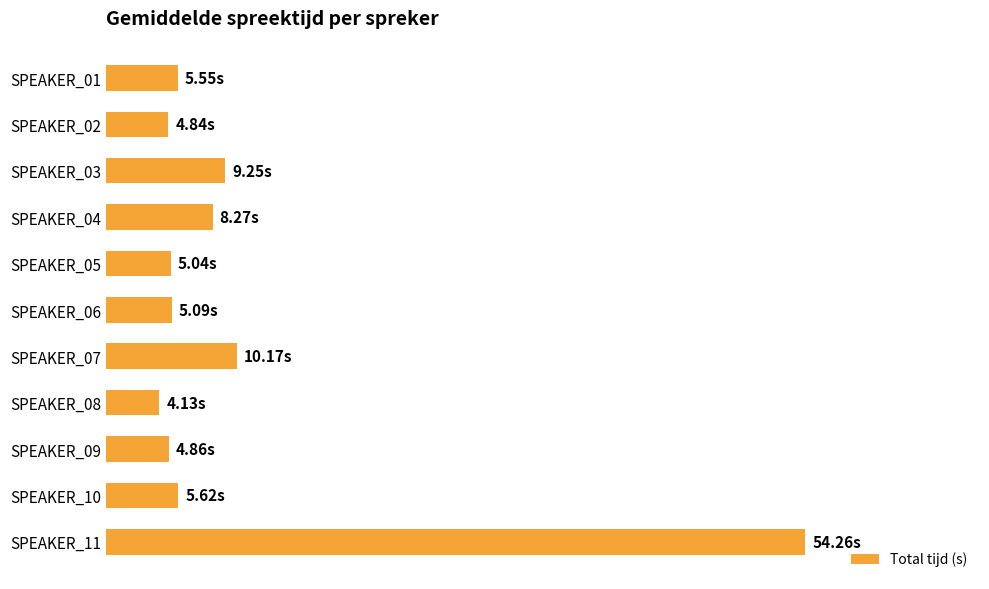

Are the bars horizontal?

Yes